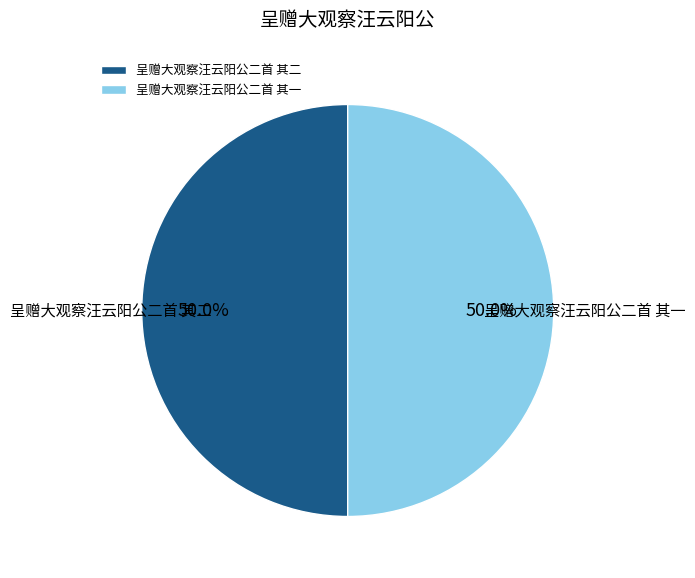

What percentage is the 呈赠大观察汪云阳公二首 其二 slice, to the nearest percent?

50%